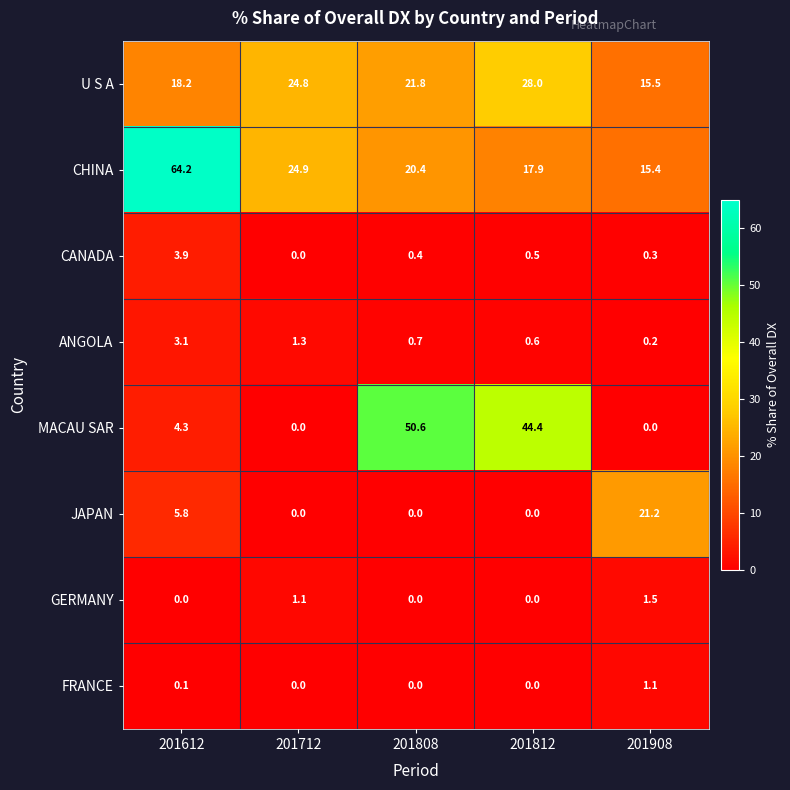

Which series changed the most between 201712 and 201812?

MACAU SAR